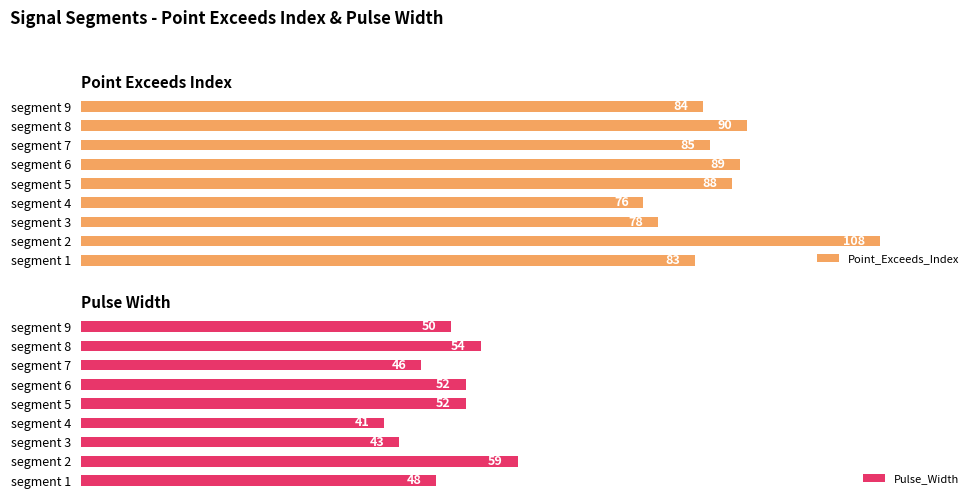

What is the smallest value displayed?

41